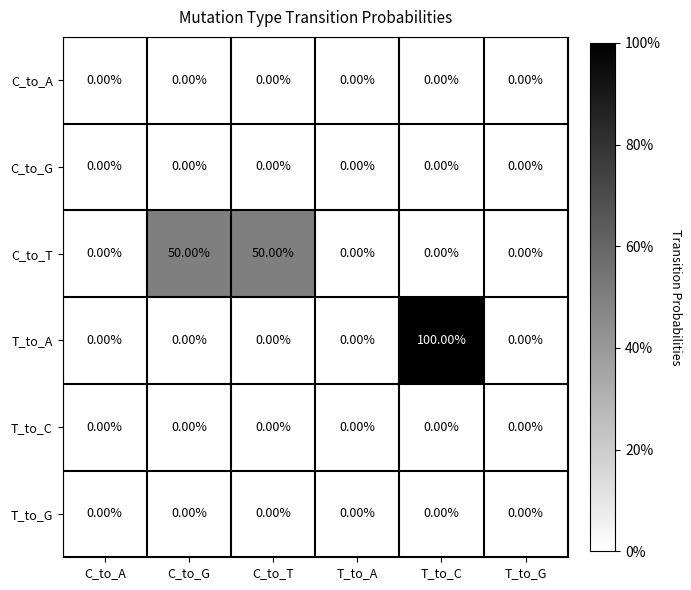

Which series has the largest range (max minus min)?

T_to_A